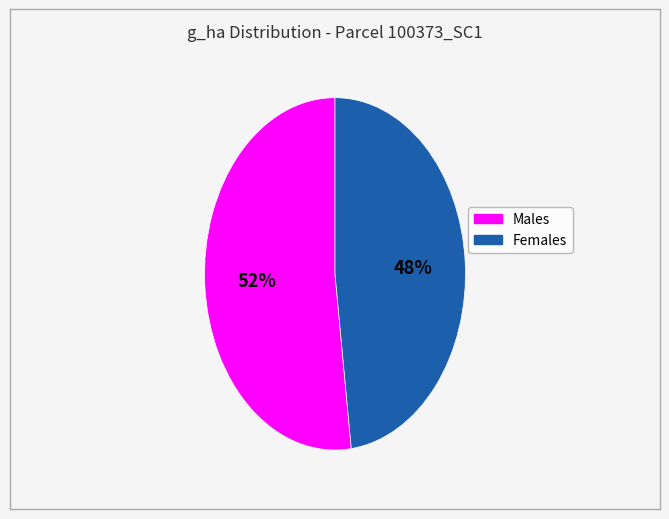

Does any single category account for the majority?

Yes